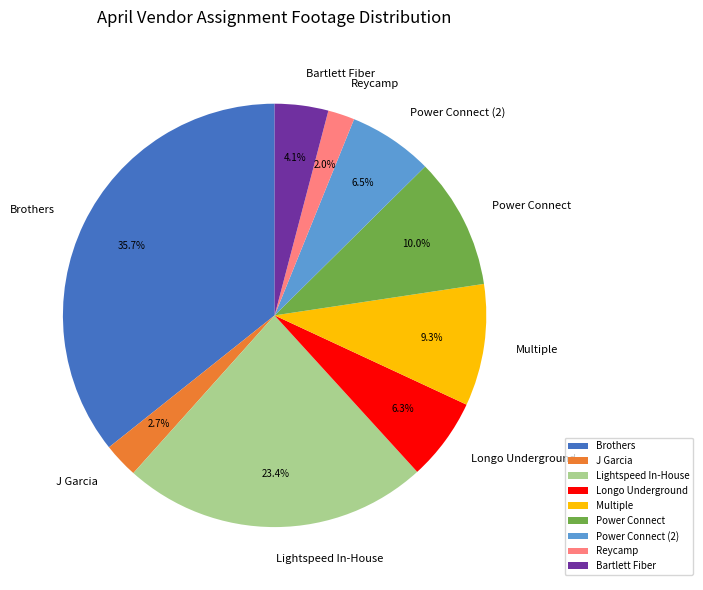

Which has a higher value, Bartlett Fiber or J Garcia?

Bartlett Fiber